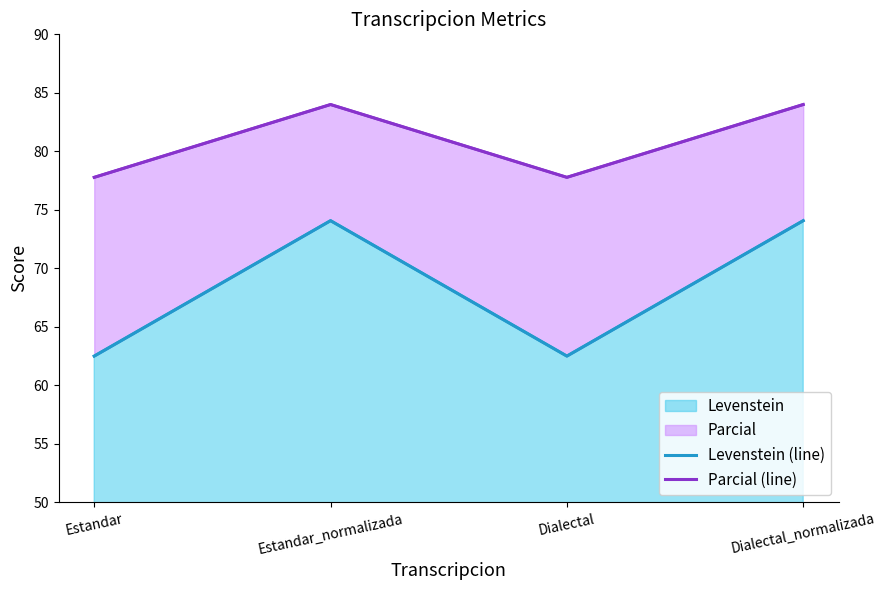

What is the lowest value of the Parcial (line) series?

77.8